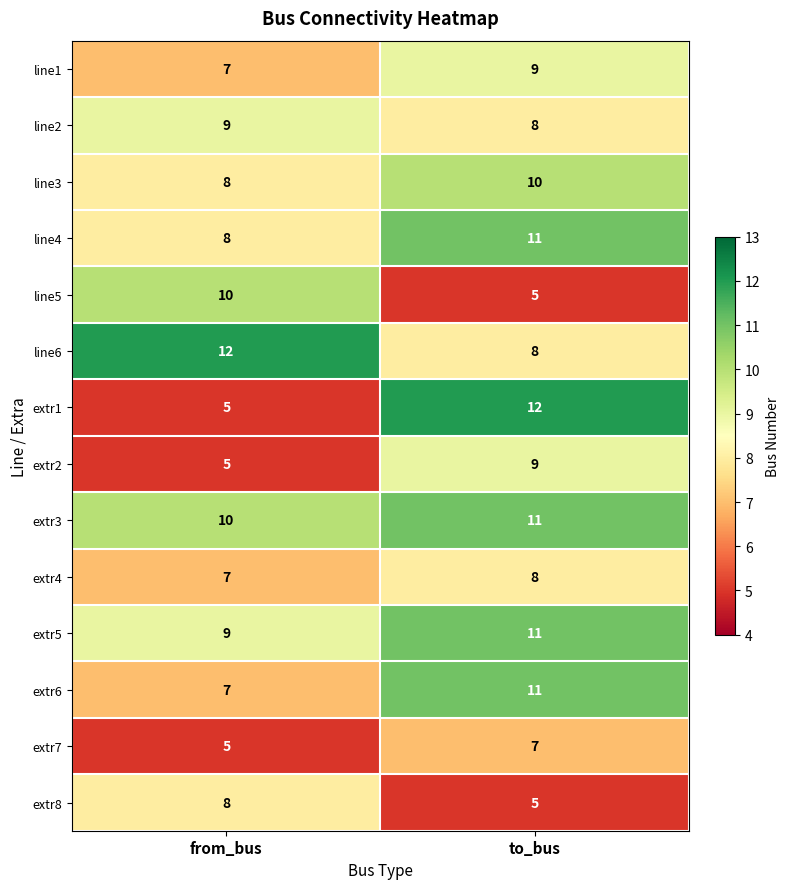

Reading right to left, what are all the values shown in this chart?

line1: 9	7
line2: 8	9
line3: 10	8
line4: 11	8
line5: 5	10
line6: 8	12
extr1: 12	5
extr2: 9	5
extr3: 11	10
extr4: 8	7
extr5: 11	9
extr6: 11	7
extr7: 7	5
extr8: 5	8